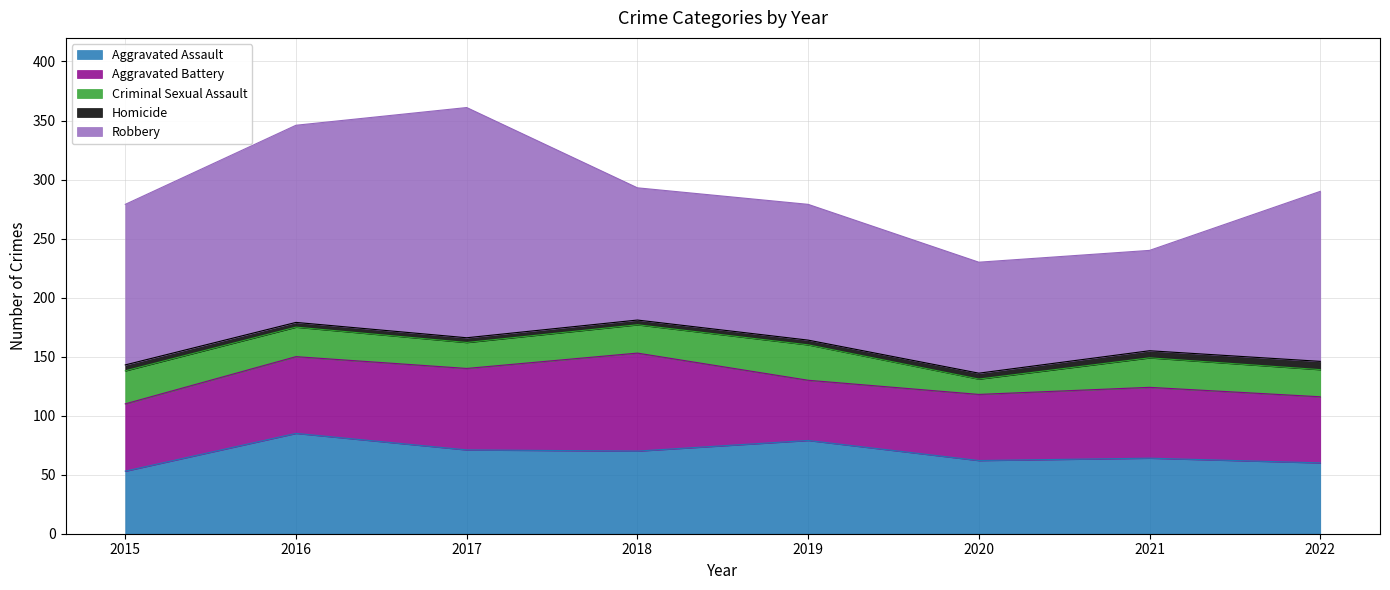

Reading left to right, transcribe all the data shown in this chart.

Aggravated Assault: 53	85	71	70	79	62	64	60
Aggravated Battery: 57	65	69	83	51	56	60	56
Criminal Sexual Assault: 28	25	22	24	30	13	25	23
Homicide: 5	4	4	4	4	5	6	7
Robbery: 136	167	195	112	115	94	85	144